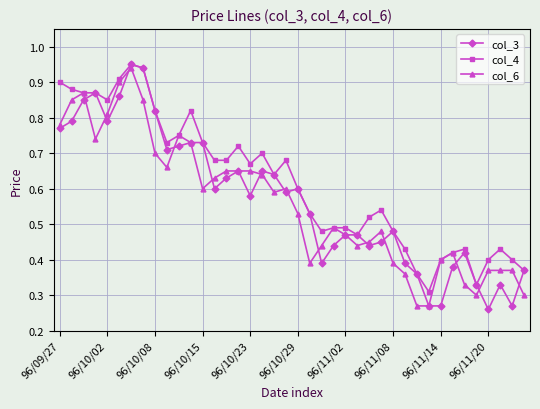

True or false: col_4 has more than 2 points higher than both neighbors.

True